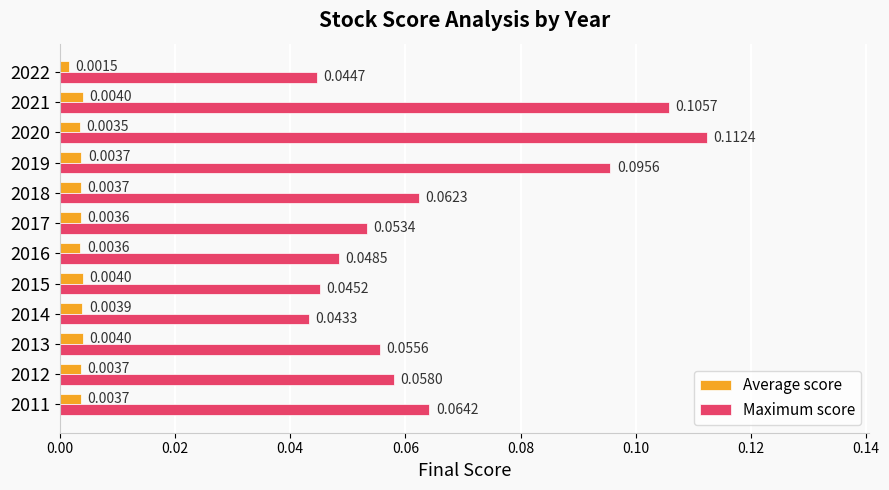

Count the number of categories in the chart.

12